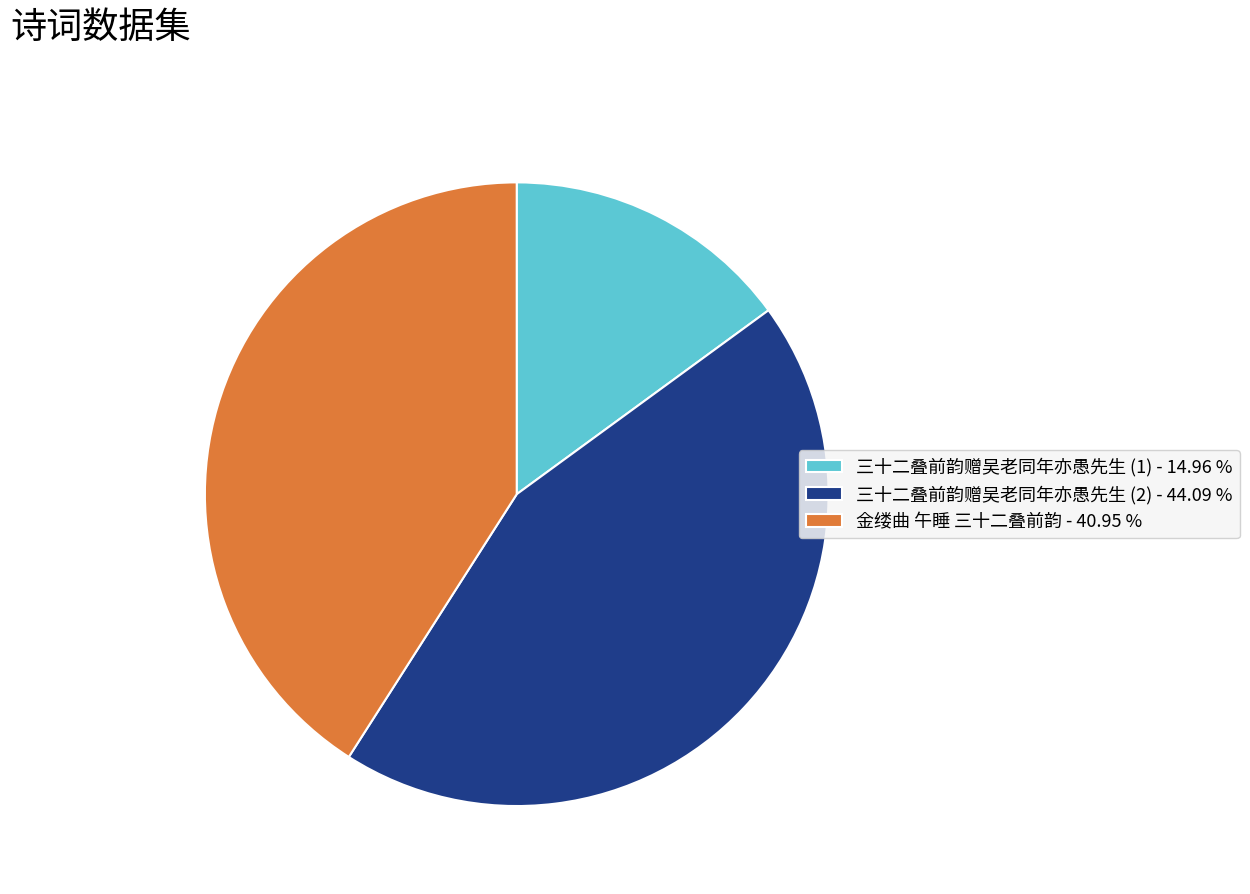

Does 三十二叠前韵赠吴老同年亦愚先生 (1) - 14.96 % represent more than half of the total?

No